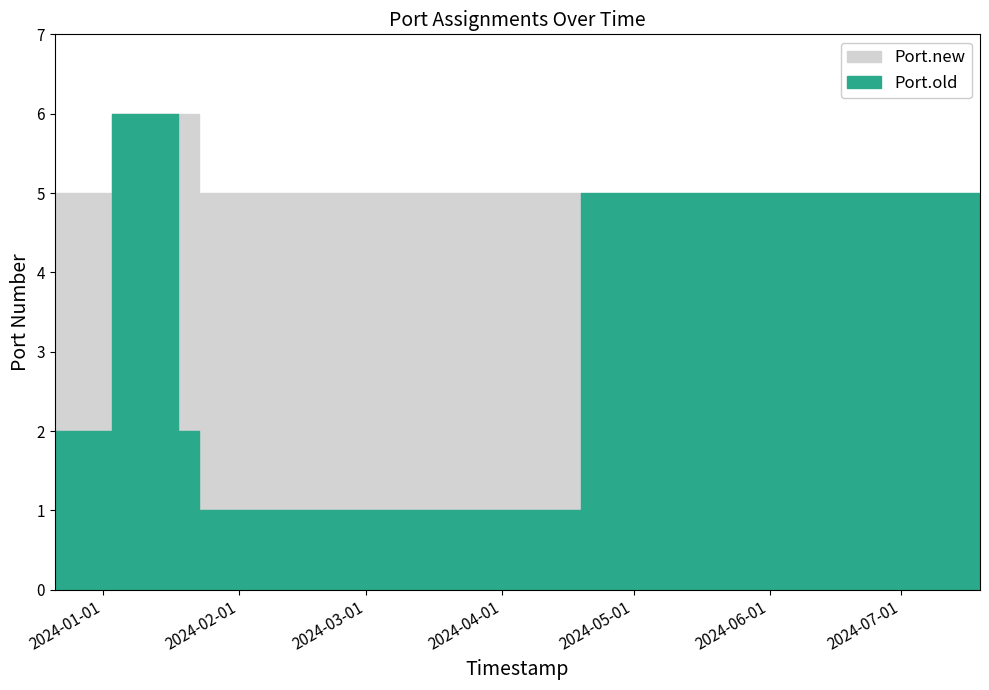

List the series in order of their peak value, lowest first.

Port.old, Port.new